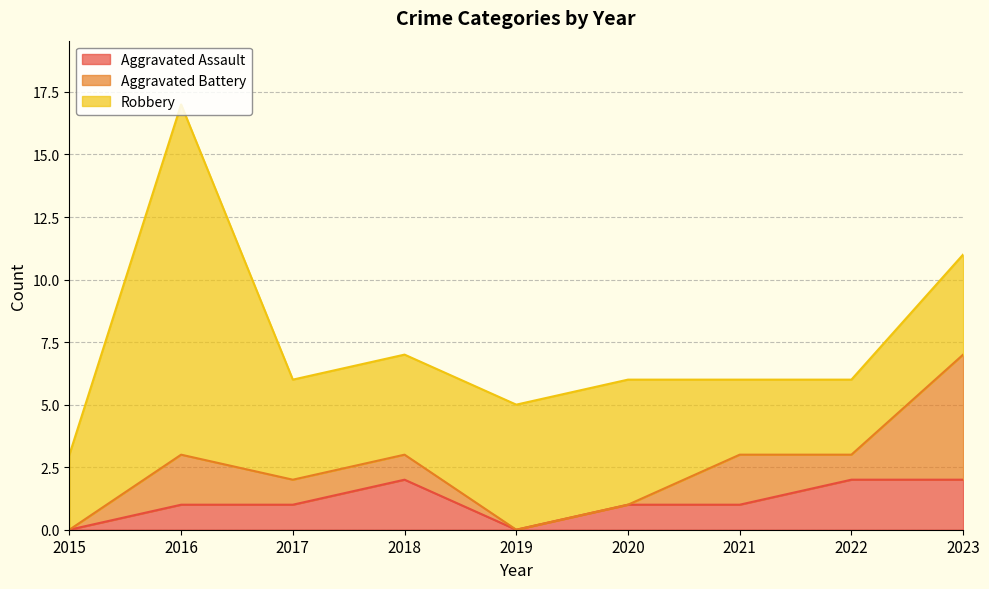

What is the maximum value for Aggravated Assault?

2